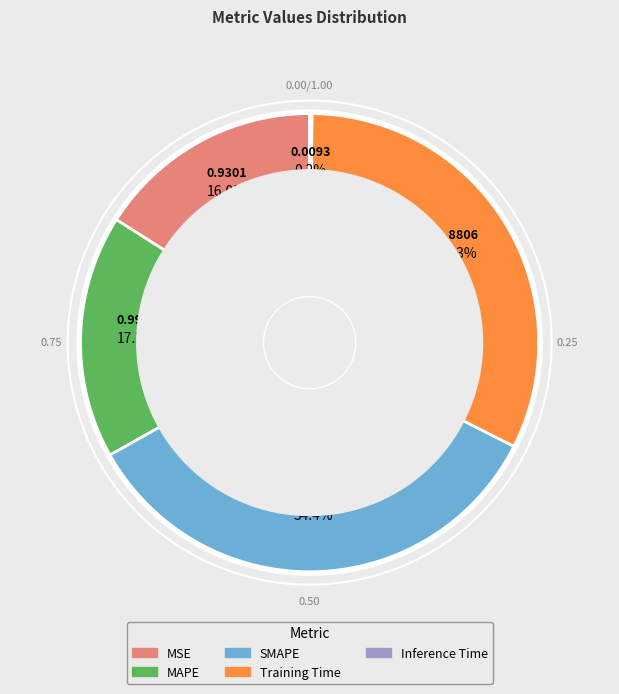

What is the change in value from MSE to MAPE?

+0.1